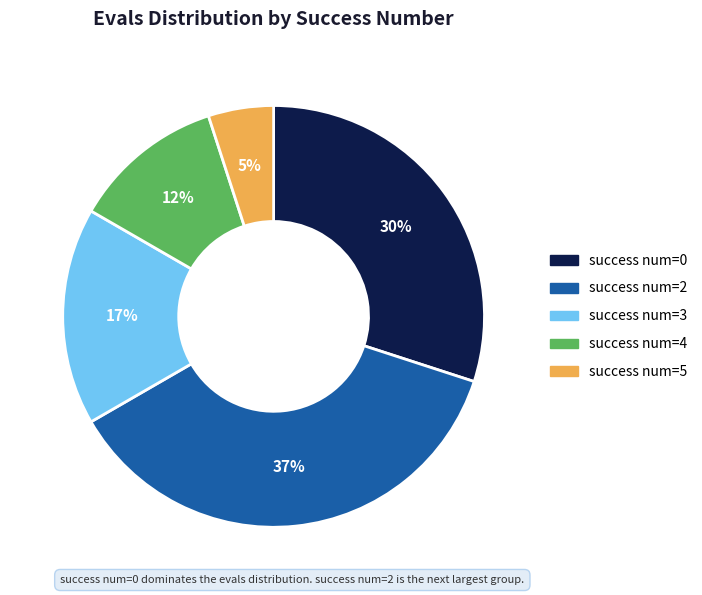

How many segments does this pie chart have?

5